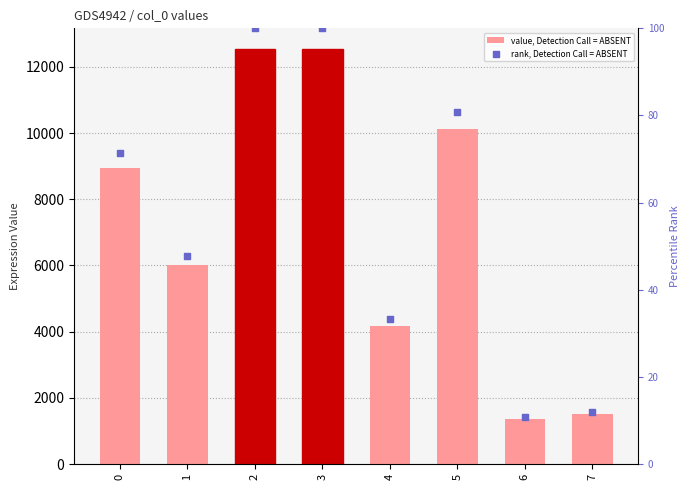

At how many categories does at least one series exceed 10285?

2